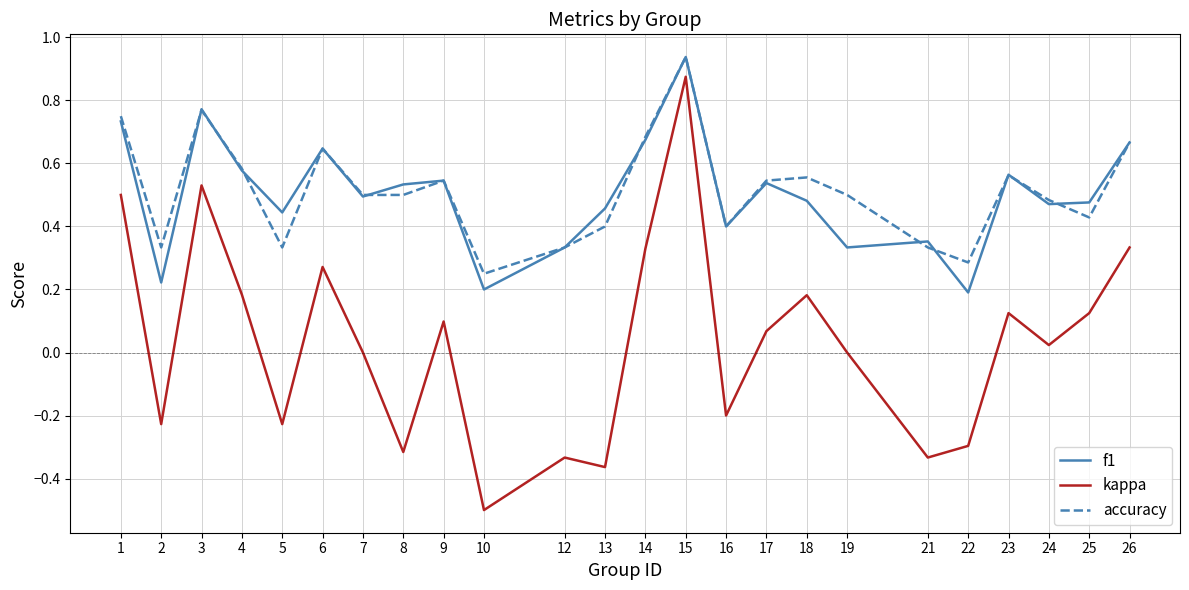

Which label corresponds to the smallest value in the chart?

10